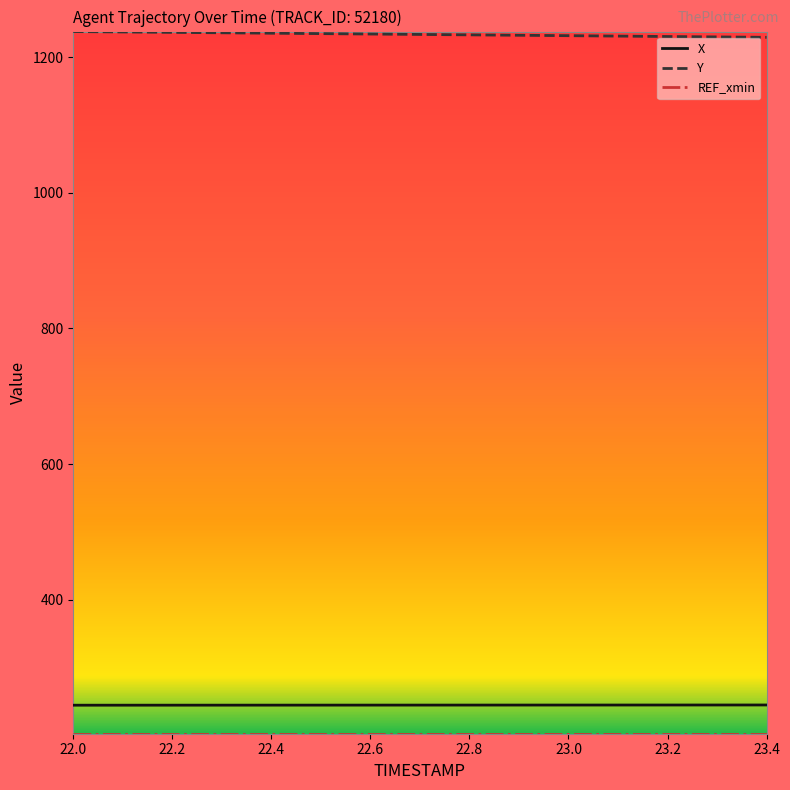

What is the maximum value for Y?

1238.1